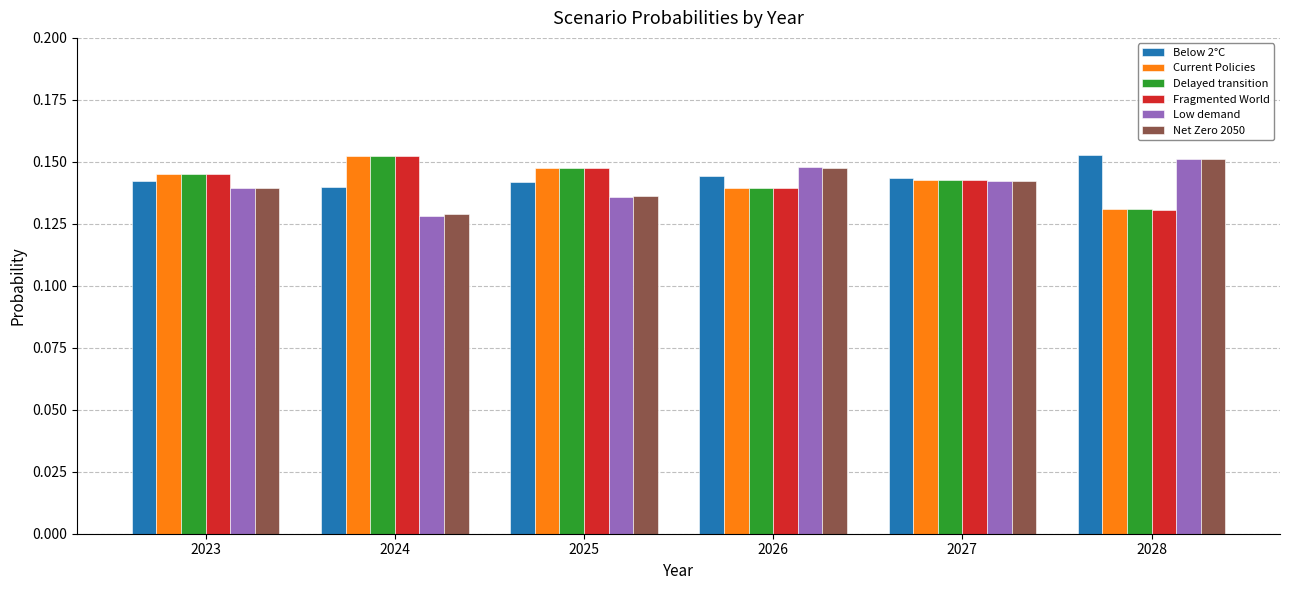

True or false: Below 2°C has a value of 0.2 at 2024.

False